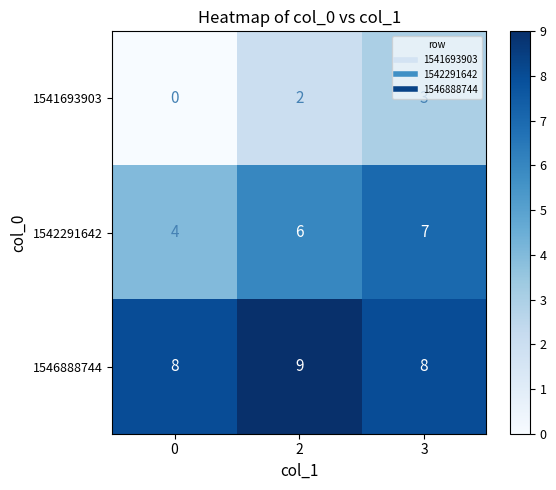

What is the difference between the highest and lowest values at 3?

5